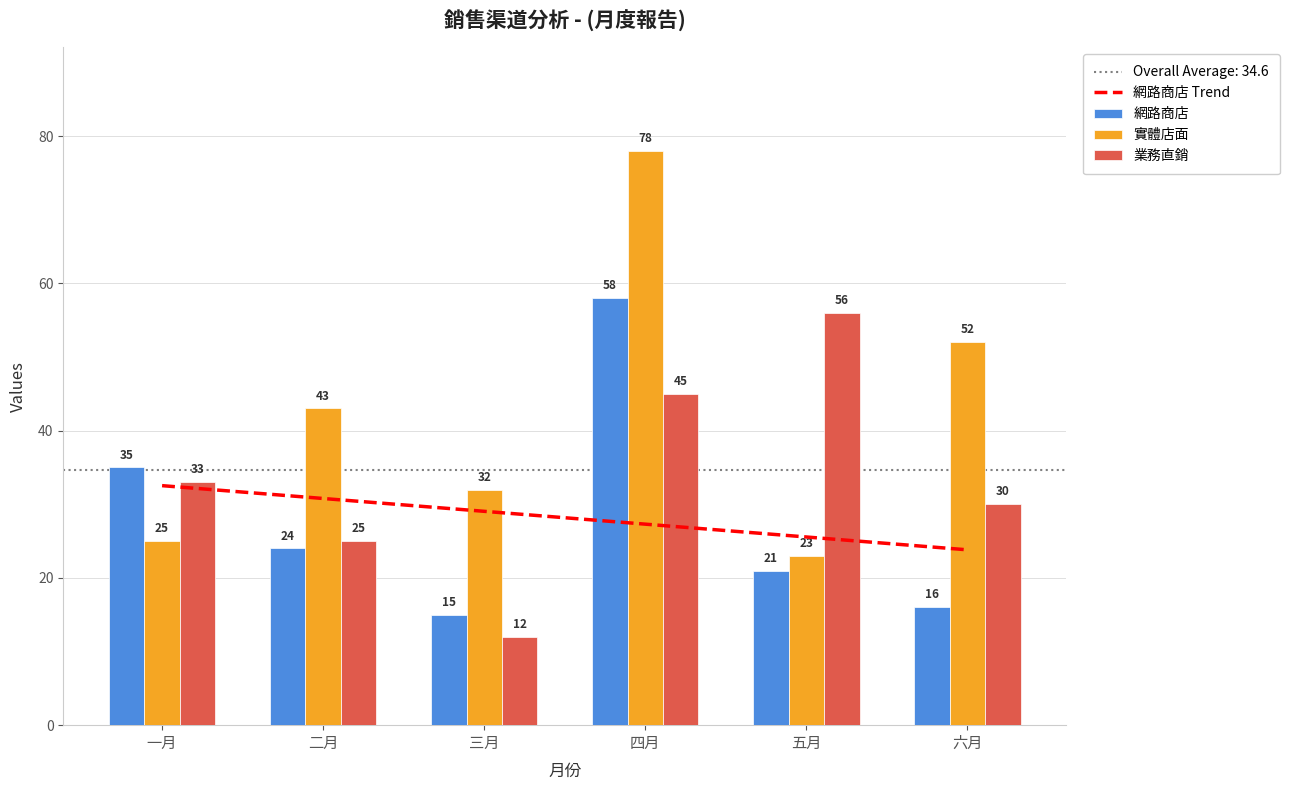

Is it true that 實體店面 equals 123.6 at 四月?

False